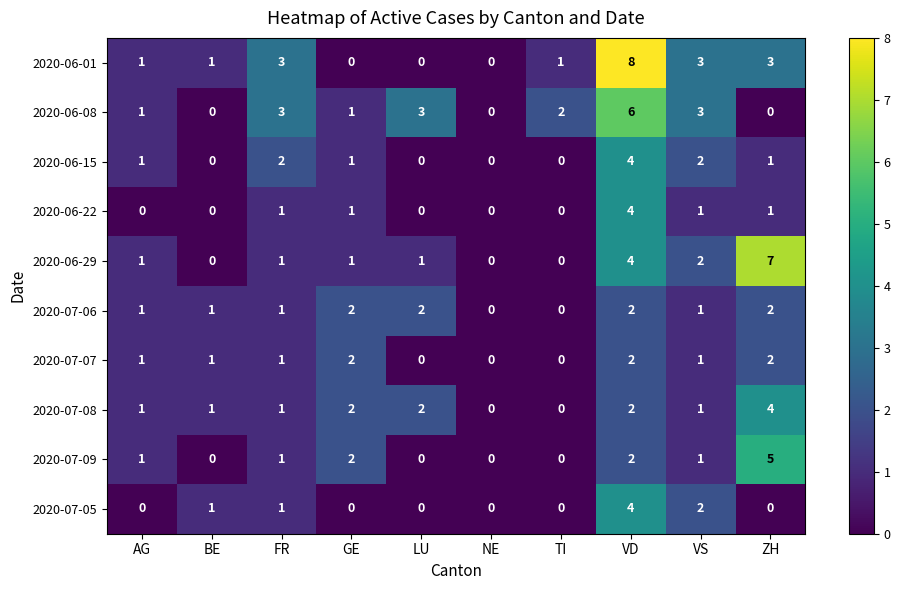

The 2020-07-06 series shows 1 at BE. True or false?

True